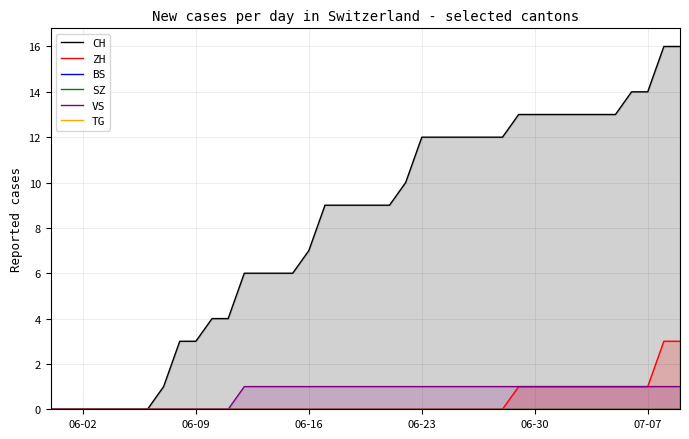

What is the maximum value for ZH?

3